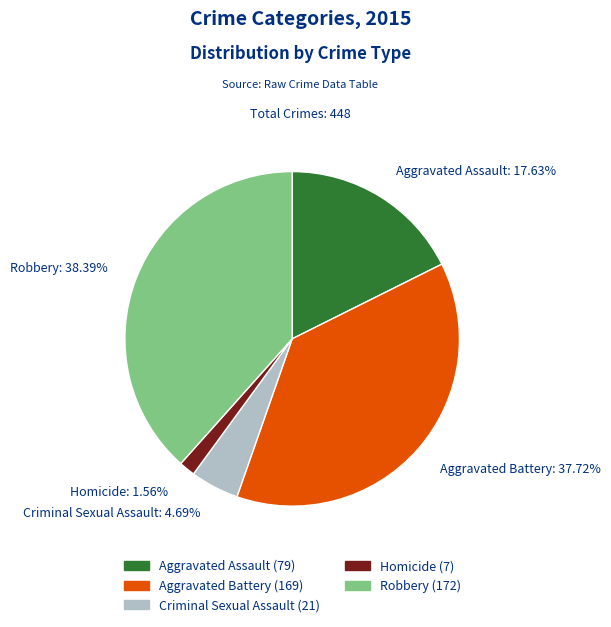

True or false: Aggravated Assault accounts for 11% of the total.

False